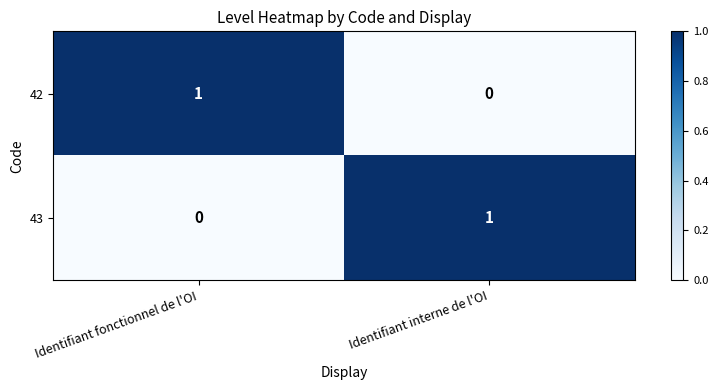

The value of 42 at Identifiant fonctionnel de l'OI is 0. True or false?

False